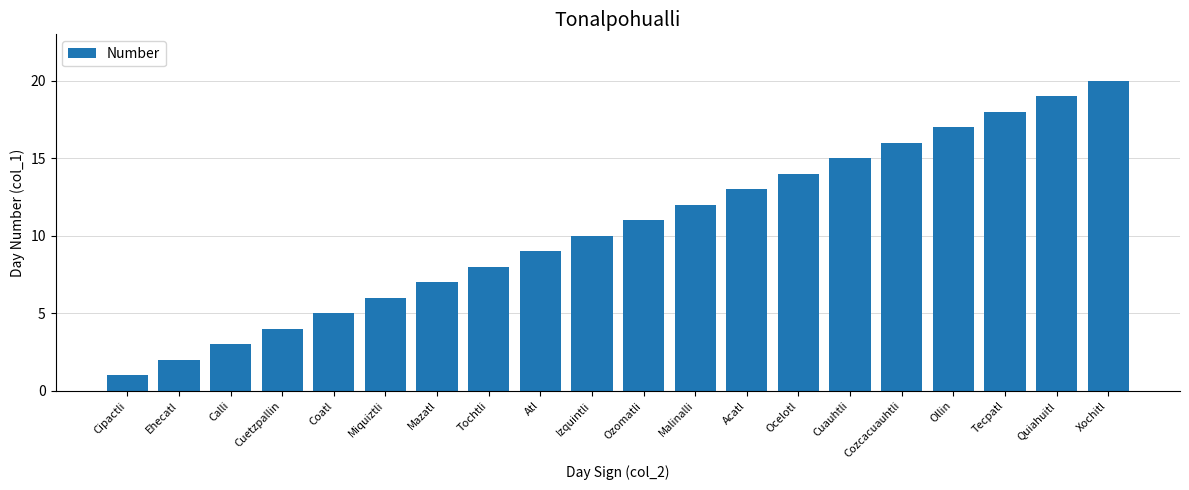

What is the greatest value displayed?

20